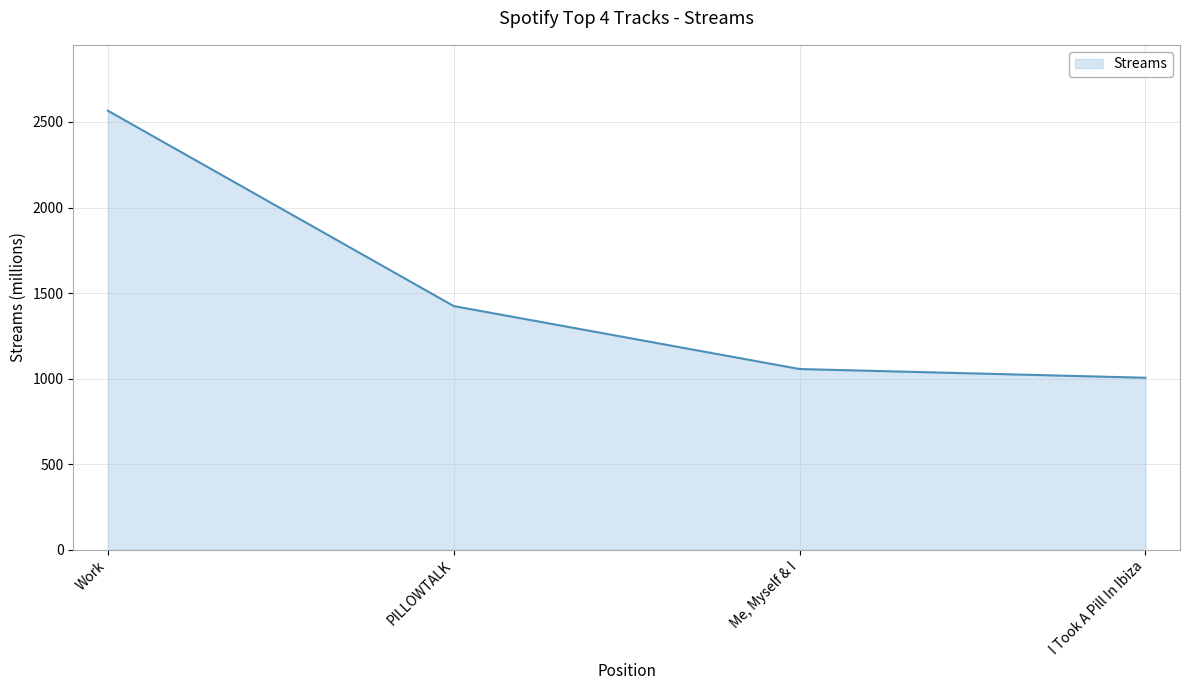

What is the minimum value shown in the chart?

1005